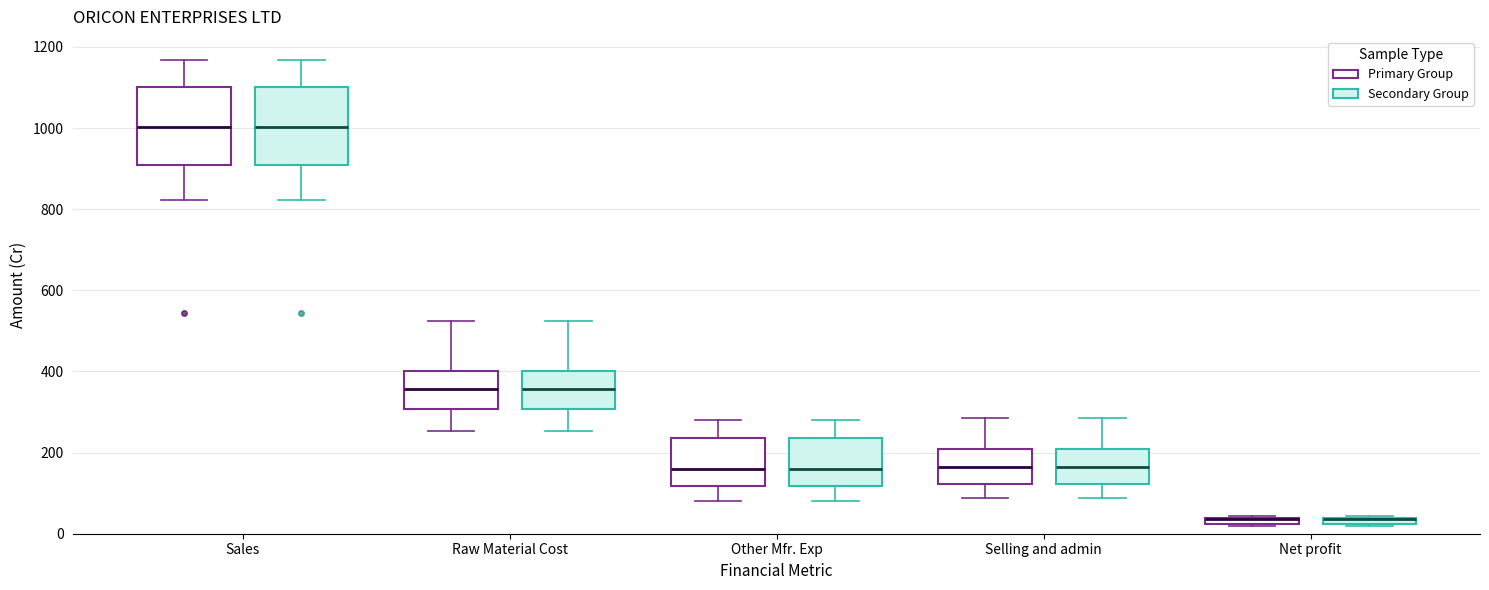

Where does the upper whisker of the box for Other Mfr. Exp (Secondary Group) end on the y-axis? The values are not printed on the chart, so give them approximately, as read against the axis.

280